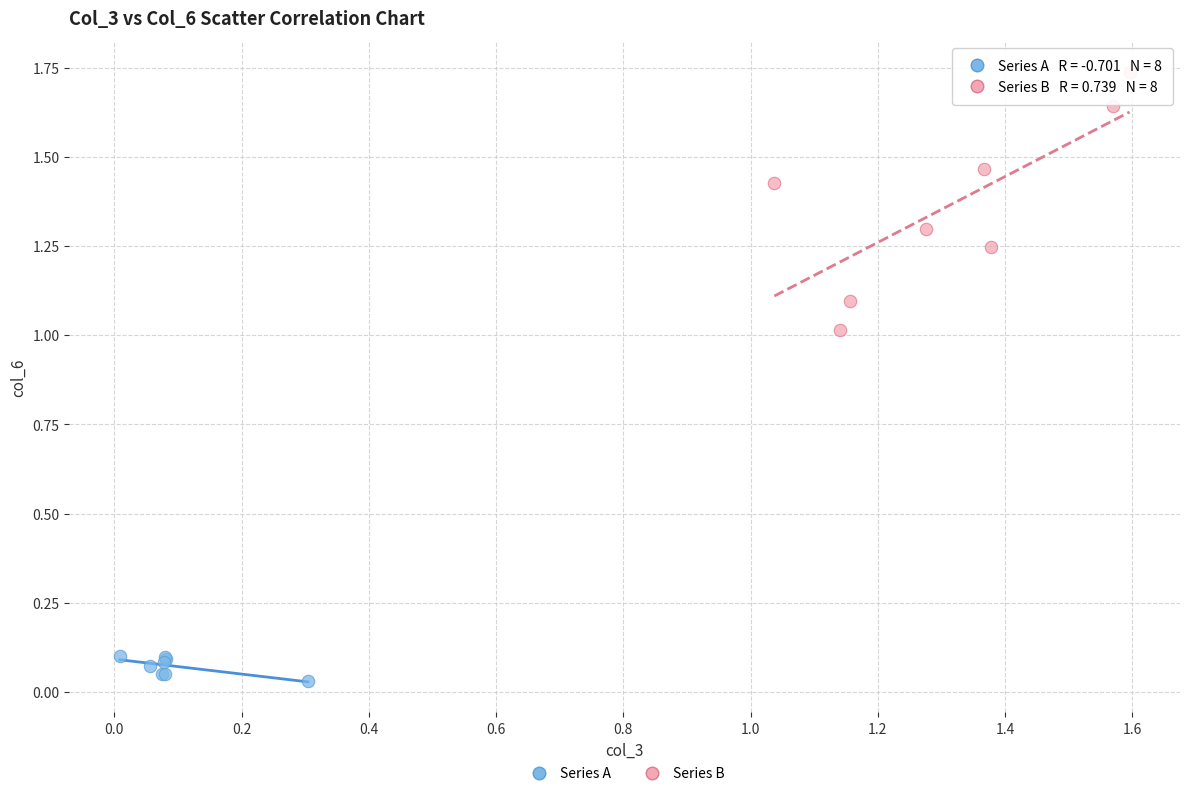

Which series reaches the minimum Y coordinate?

Series A